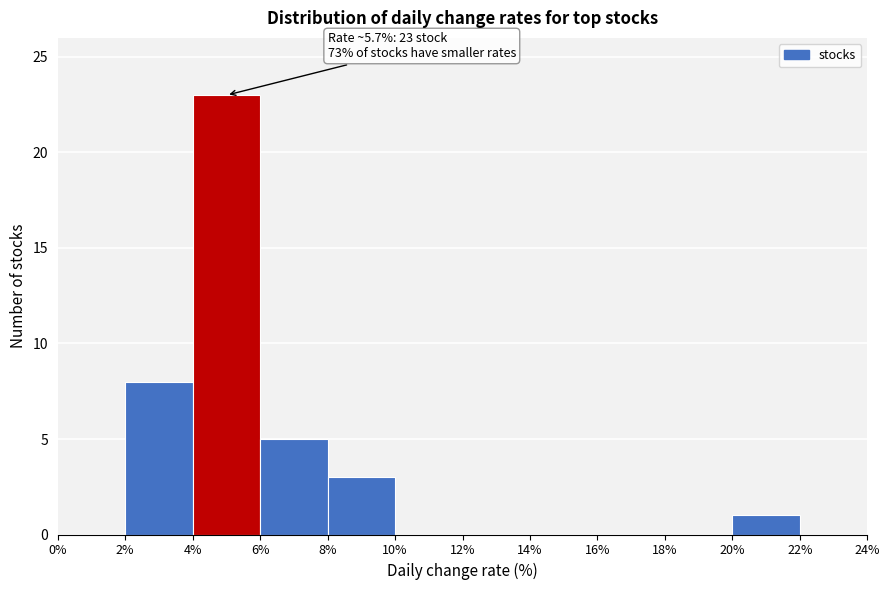

Over which range of the x-axis is the bar tallest?

4% to 6%